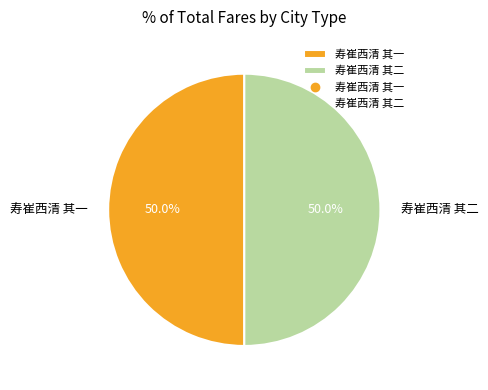

Do 寿崔西清 其一 and 寿崔西清 其二 together represent more than half of the pie?

Yes